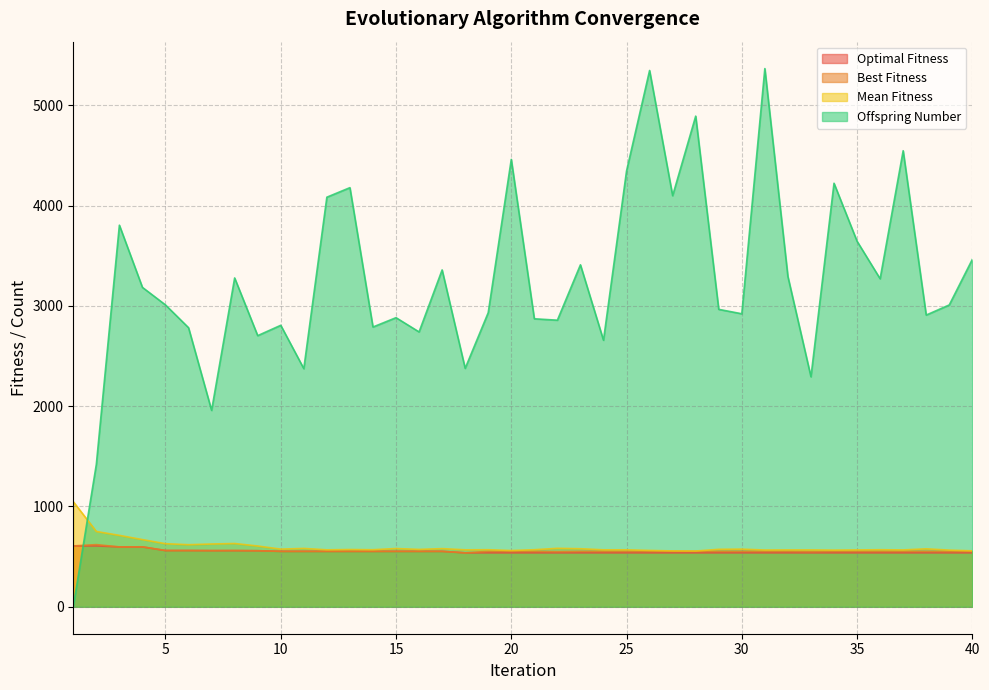

What is the difference between the highest and lowest values at 21?

2333